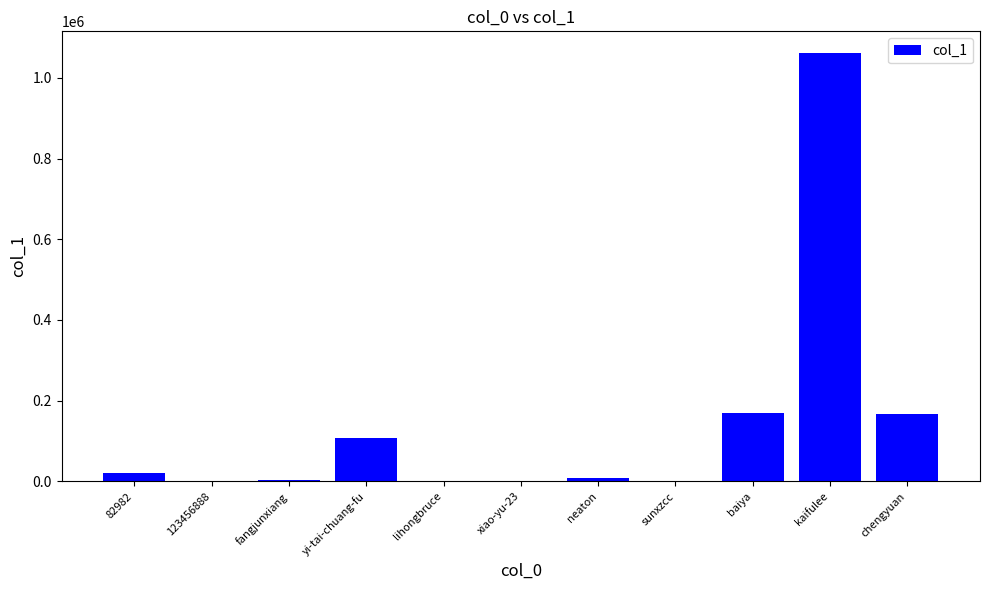

What is the greatest value displayed?

1062340